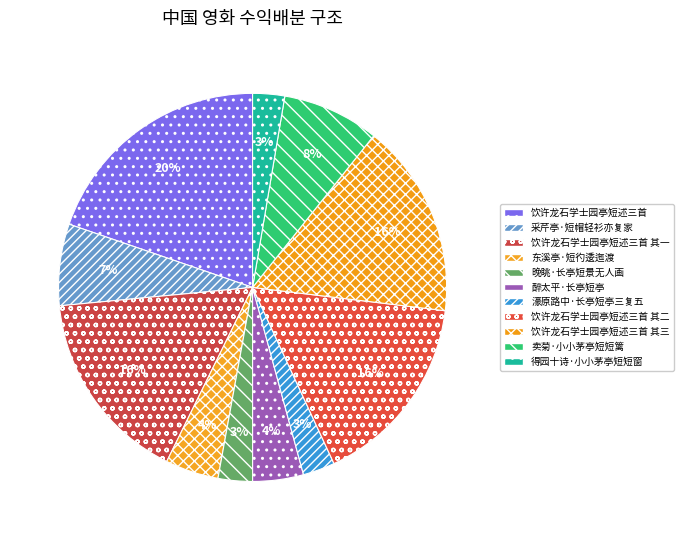

Rank the categories by value from lowest to highest.

濠原路中·长亭短亭三复五, 得园十诗·小小茅亭短短窗, 晚眺·长亭短景无人画, 醉太平·长亭短亭, 东溪亭·短彴逶迤渡, 采芹亭·短帽轻衫亦复家, 卖菊·小小茅亭短短篱, 饮许龙石学士园亭短述三首 其一, 饮许龙石学士园亭短述三首 其二, 饮许龙石学士园亭短述三首 其三, 饮许龙石学士园亭短述三首